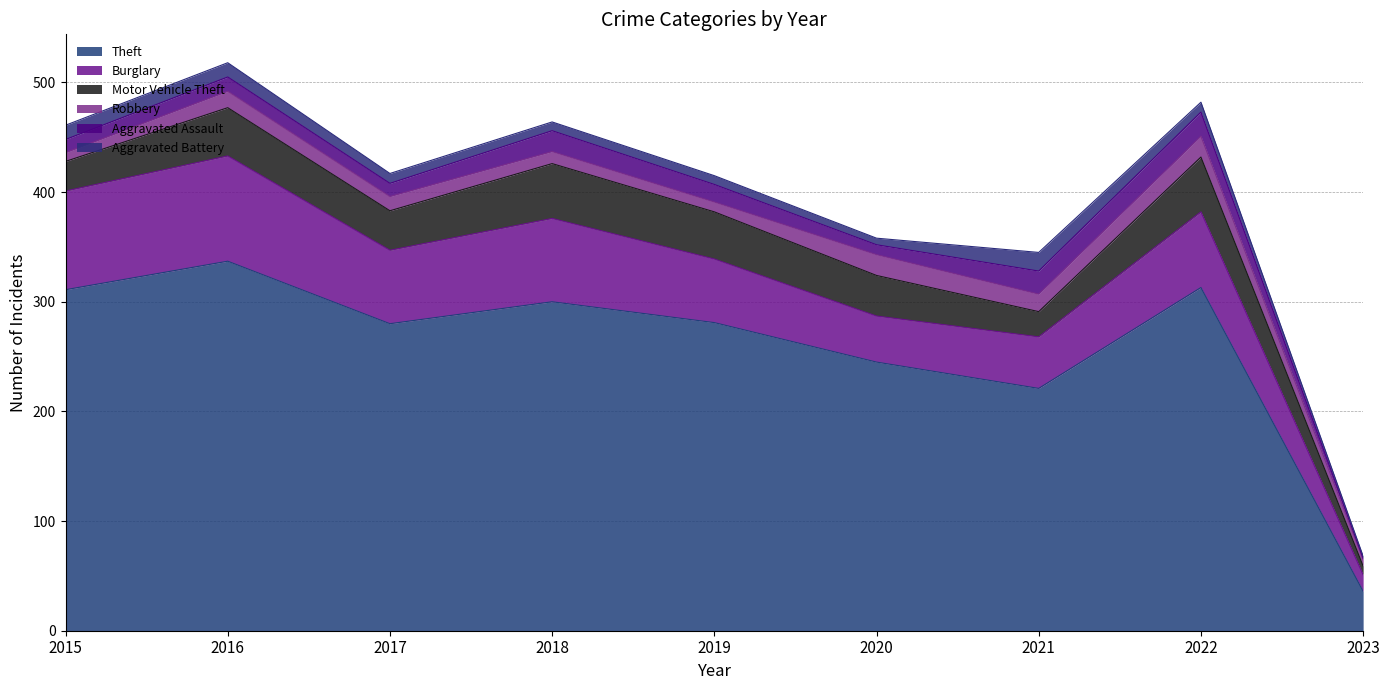

Is the value of Theft at 2019 greater than the value of Aggravated Assault at 2021?

Yes